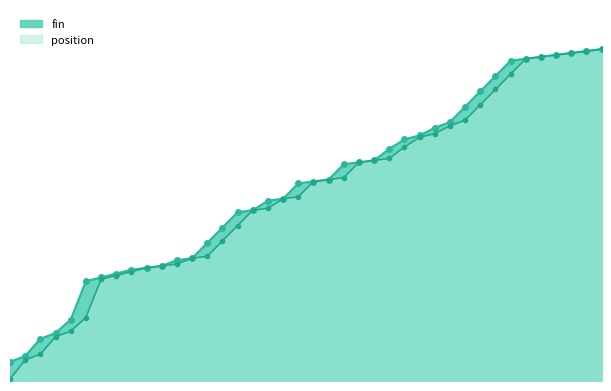

What is the maximum value shown in the chart?

173